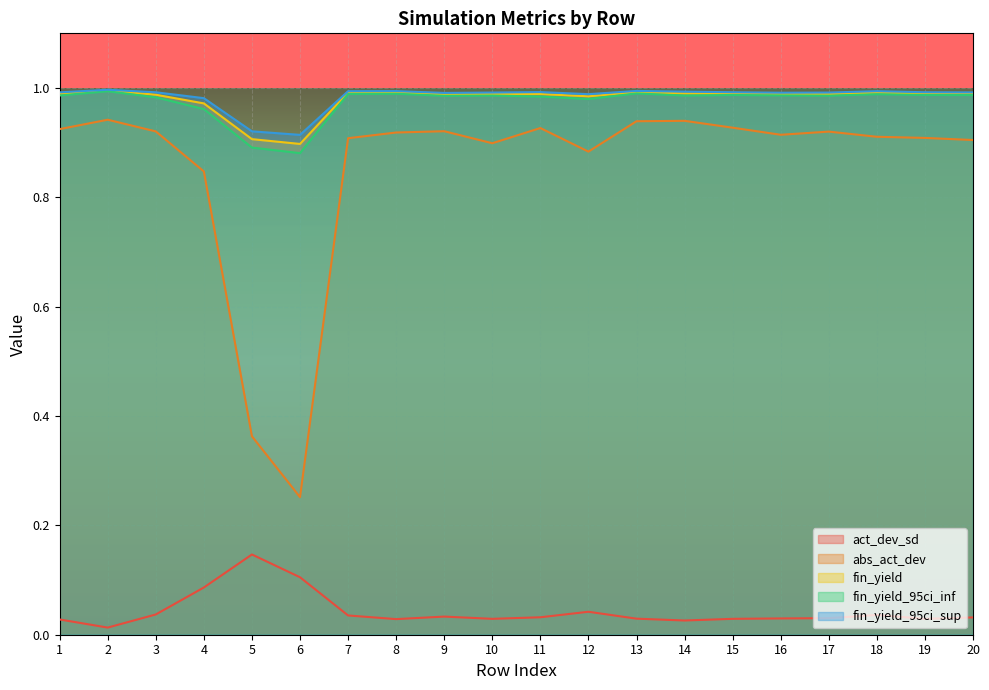

At which category is the sum across all series the highest?

13